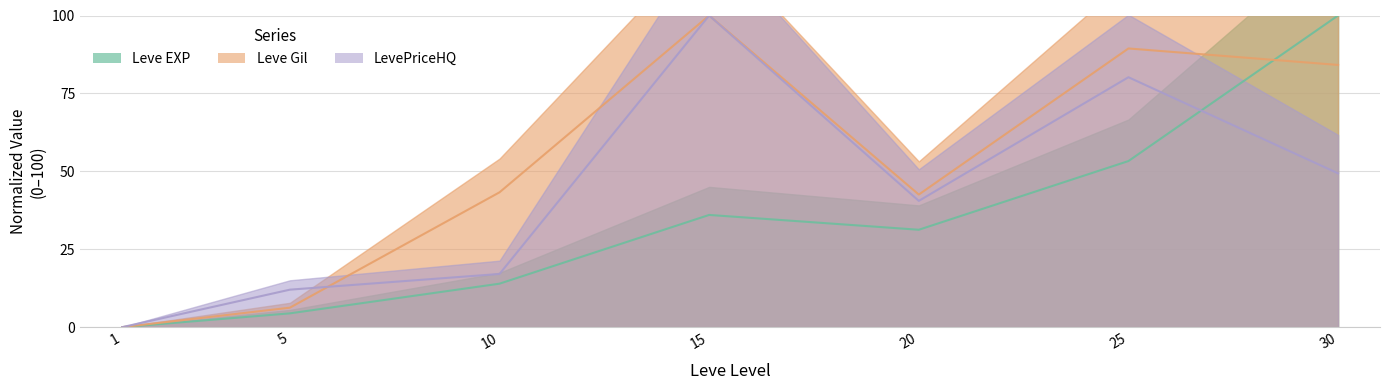

Which series has the largest total across all categories?

Leve Gil